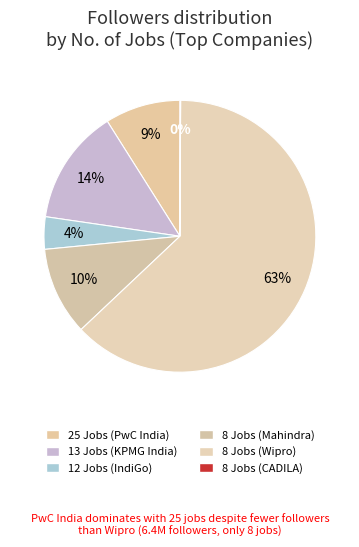

To the nearest percent, what is the combined percentage of 12 Jobs (IndiGo) and 25 Jobs (PwC India)?

13%